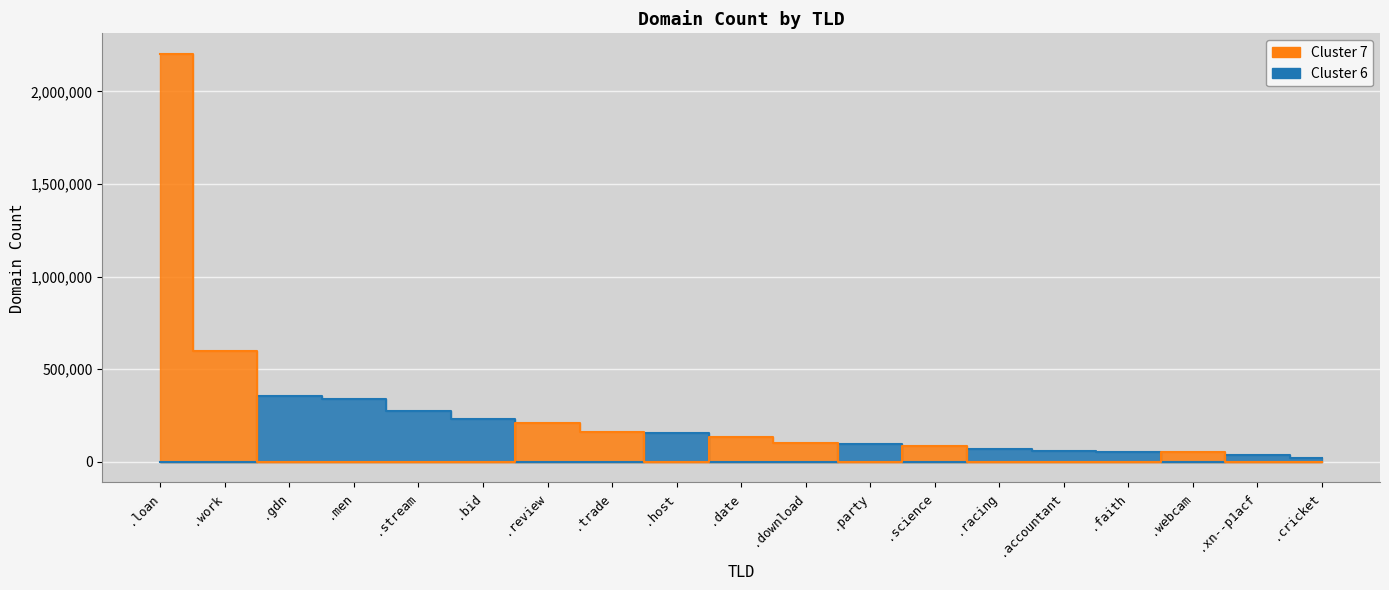

What is the smallest value displayed?

22460